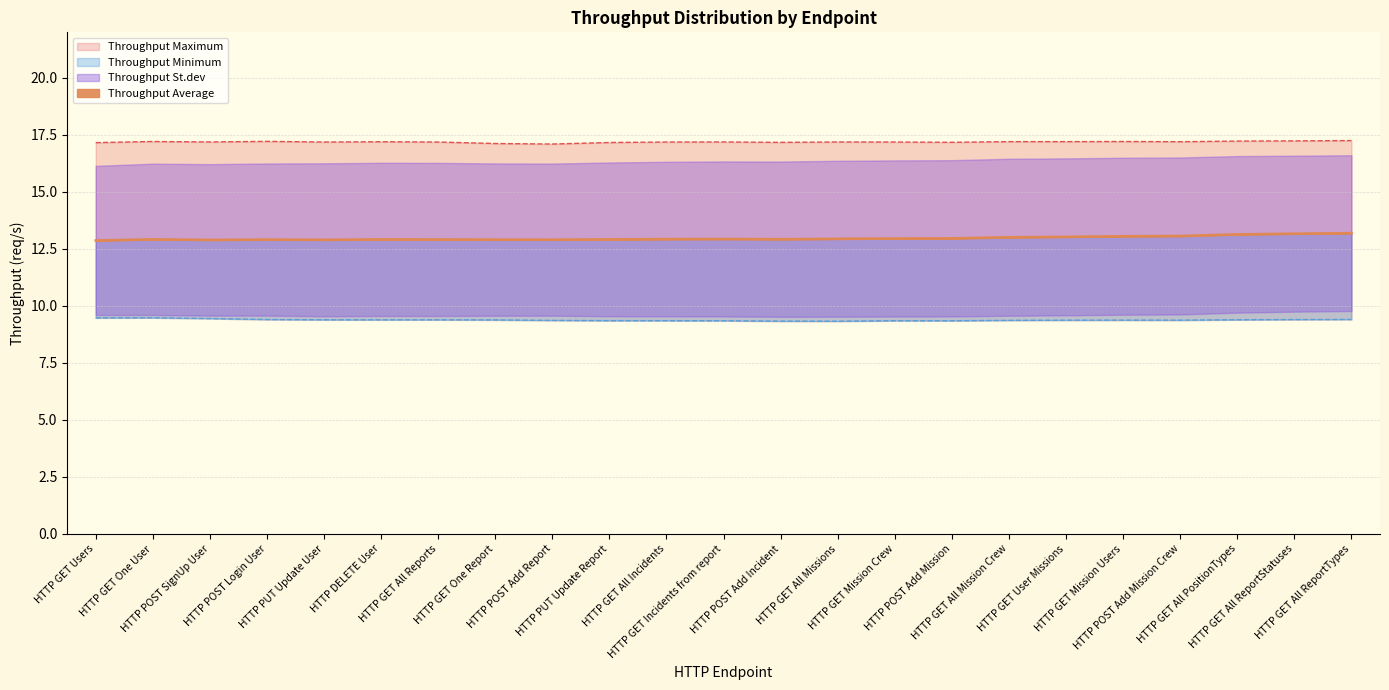

Where is the first local minimum for Throughput Maximum?

HTTP POST SignUp User